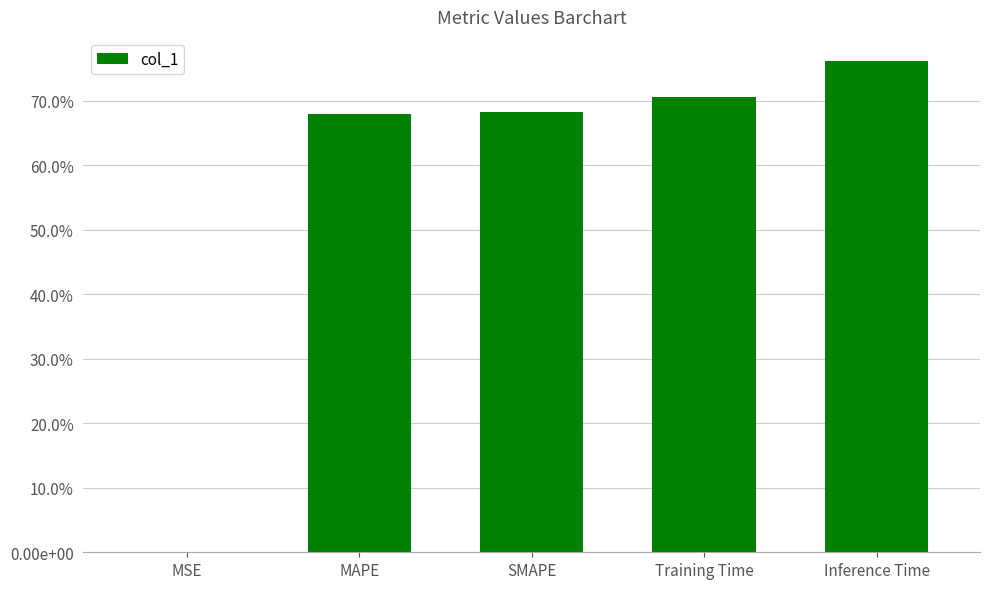

Does the chart contain any negative values?

No